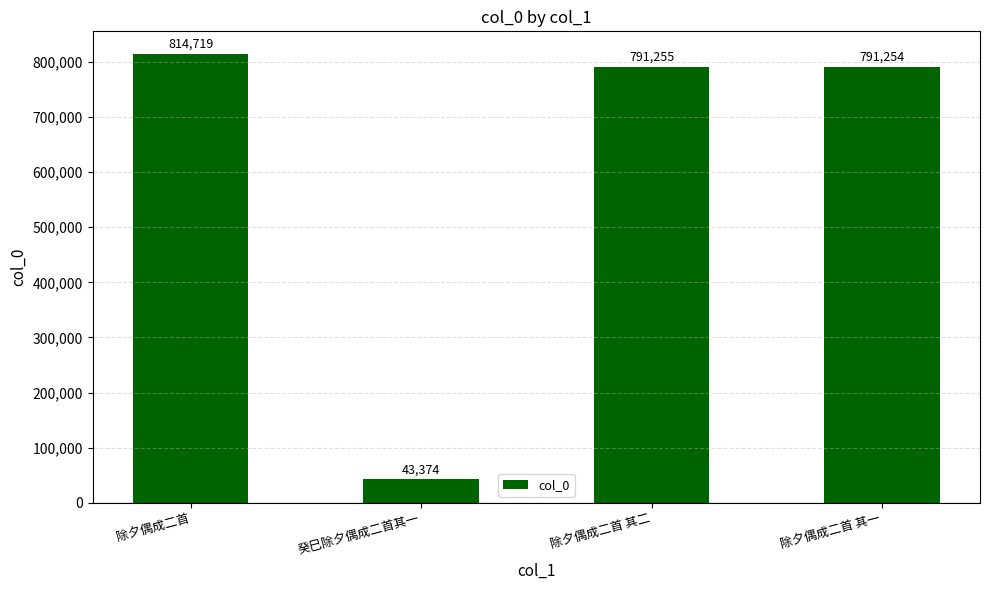

The value at 除夕偶成二首 is 814719. True or false?

True